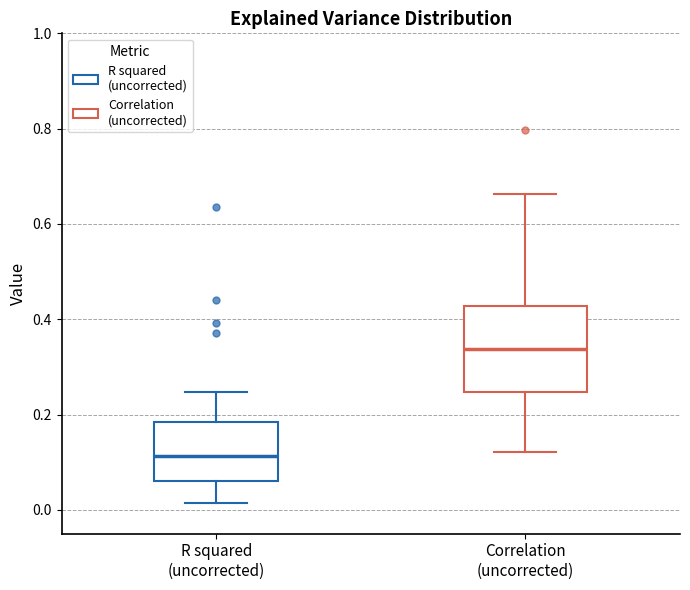

Reading left to right, transcribe this box plot: for each box, give where its median line is, the range the box spans, and where its two whiskers end, as read against the y-axis. The values are not printed on the chart, so give them approximately, as read against the axis.

R squared (uncorrected): median 0.12, box 0.06 to 0.18, whiskers 0.02 to 0.24
Correlation (uncorrected): median 0.34, box 0.24 to 0.42, whiskers 0.12 to 0.66